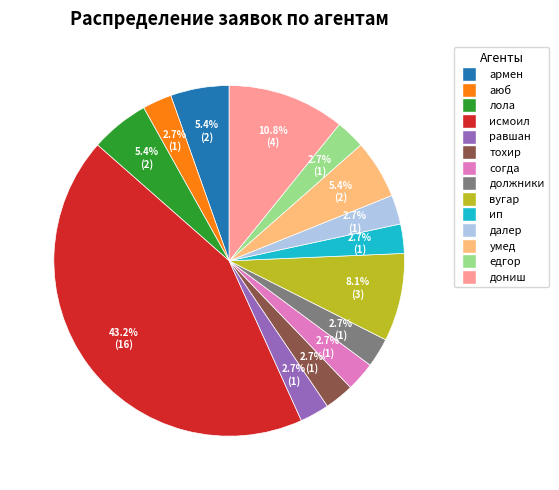

Is it true that должники is 8% of the pie?

False